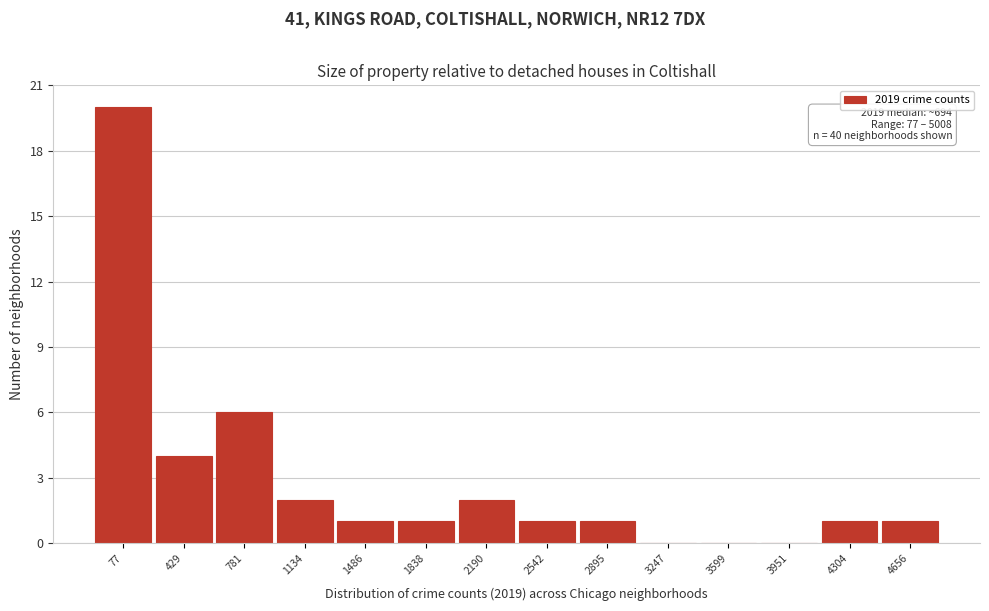

Reading right to left, what are all the values shown in this chart?

4656=1	4304=1	3951=0	3599=0	3247=0	2895=1	2542=1	2190=2	1838=1	1486=1	1134=2	781=6	429=4	77=20